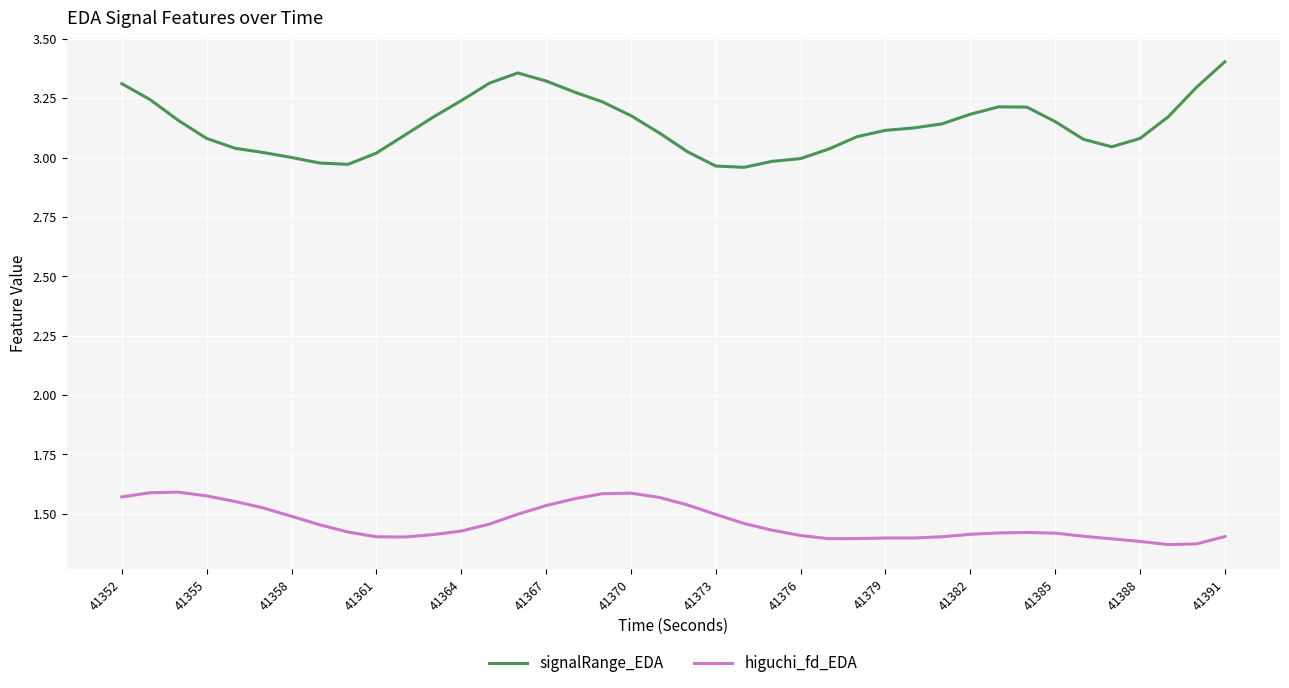

Which series has the widest spread of values?

signalRange_EDA